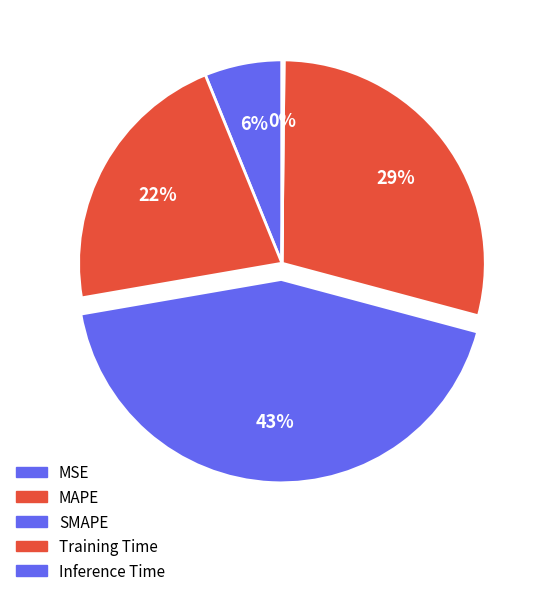

To the nearest percent, what percentage of the pie is MSE?

6%